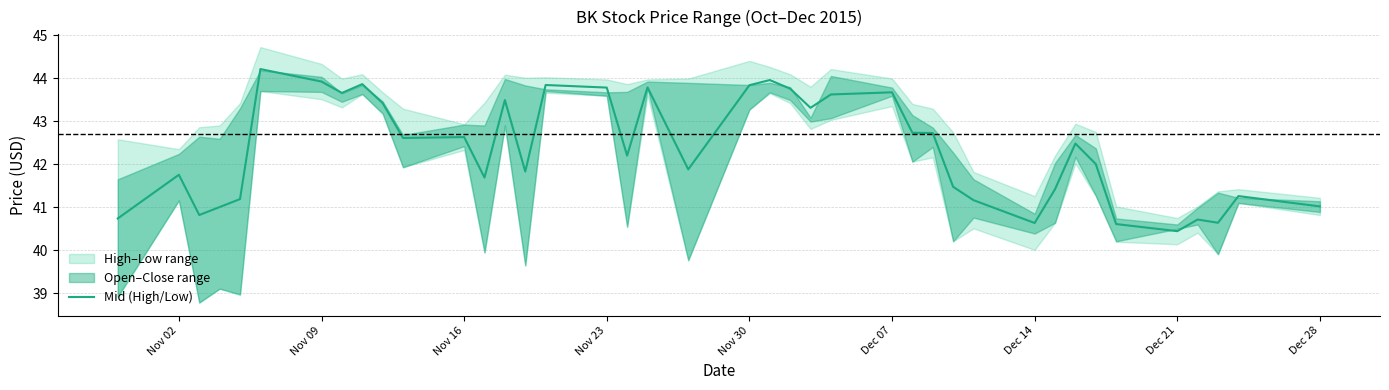

What is the minimum value for Mid (High/Low)?

40.4